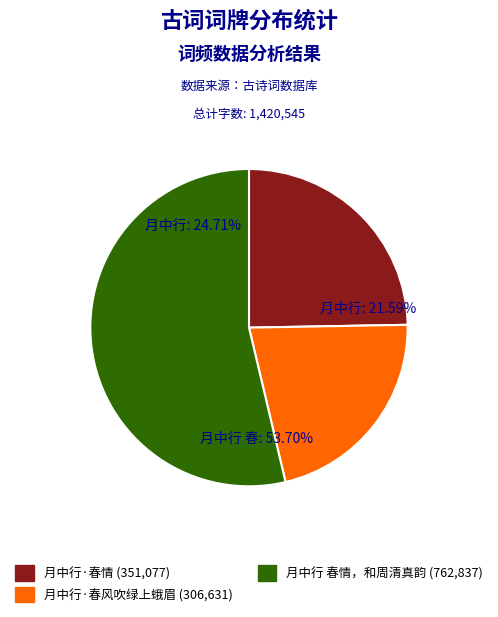

Is there a majority slice in this chart?

Yes